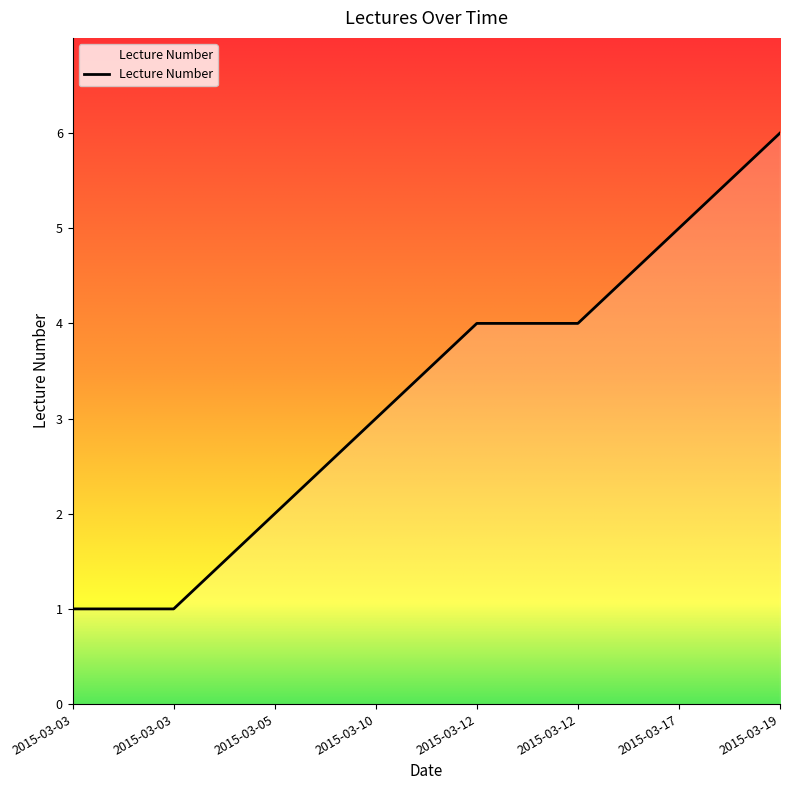

Reading left to right, transcribe all the data shown in this chart.

2015-03-03=1	2015-03-03=1	2015-03-05=2	2015-03-10=3	2015-03-12=4	2015-03-12=4	2015-03-17=5	2015-03-19=6